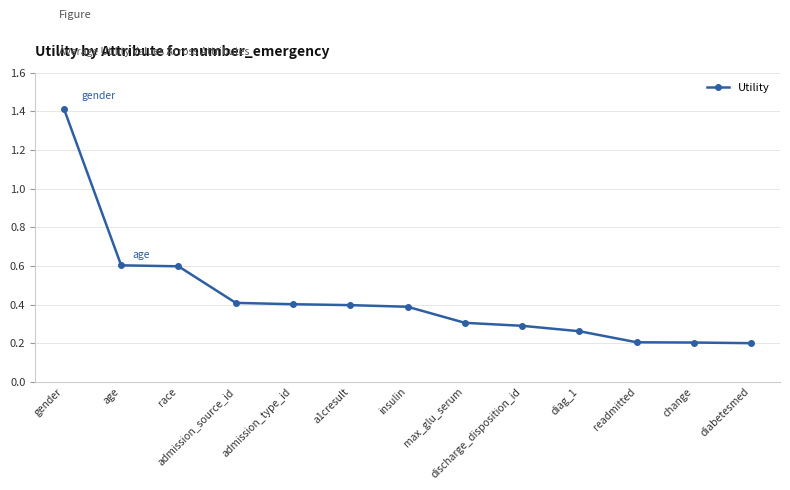

Which has a higher value, insulin or readmitted?

insulin